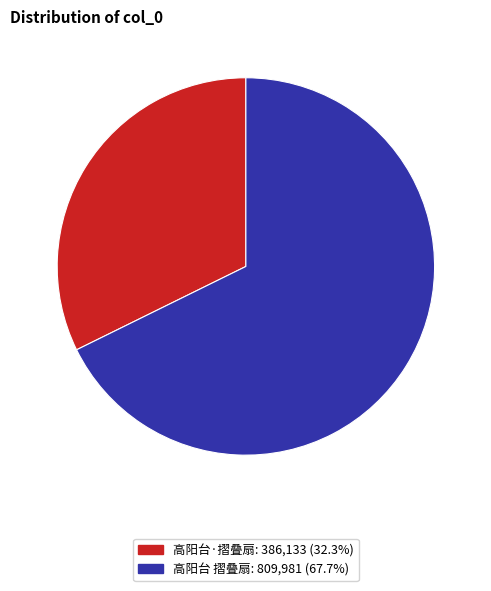

Combined, do 高阳台·摺叠扇 and 高阳台 摺叠扇 account for over 50%?

Yes